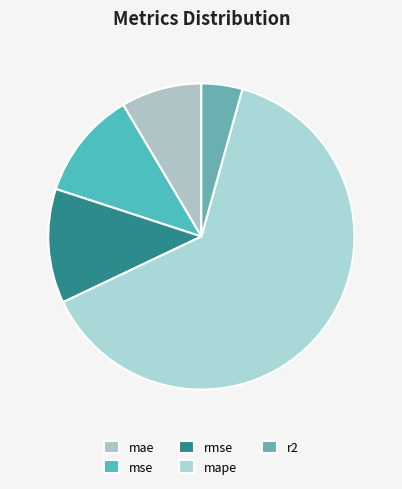

To the nearest percent, what portion does mae represent?

9%